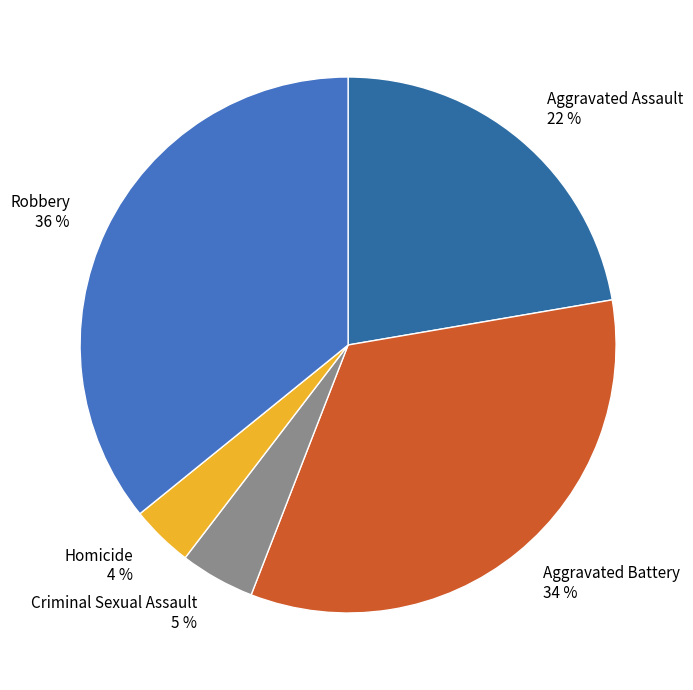

What is the smallest slice in the pie chart?

Homicide